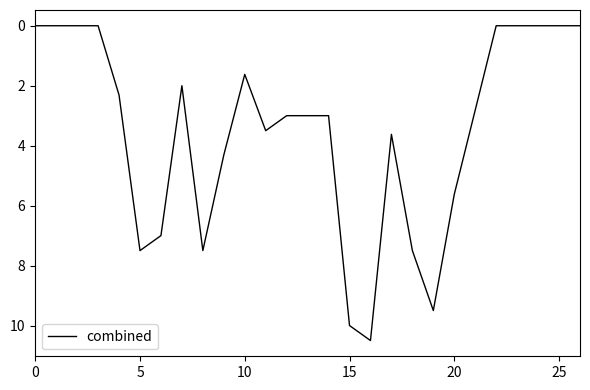

What is the difference between the maximum and minimum values?

10.5